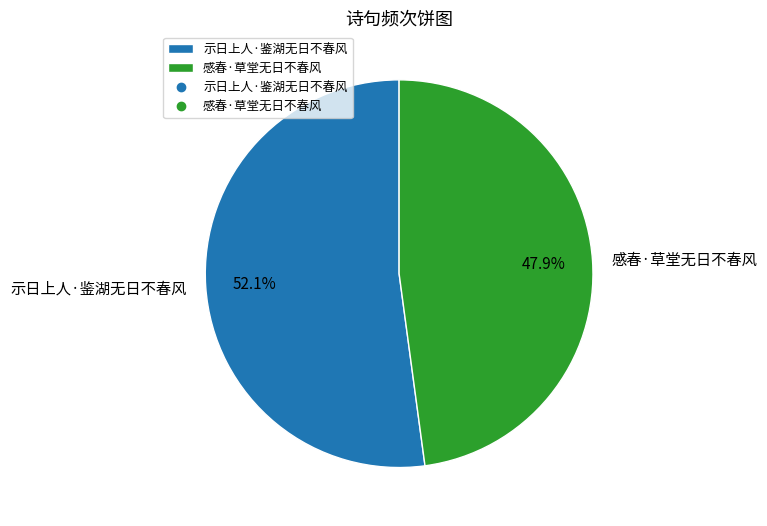

Which category accounts for the majority?

示日上人·鉴湖无日不春风